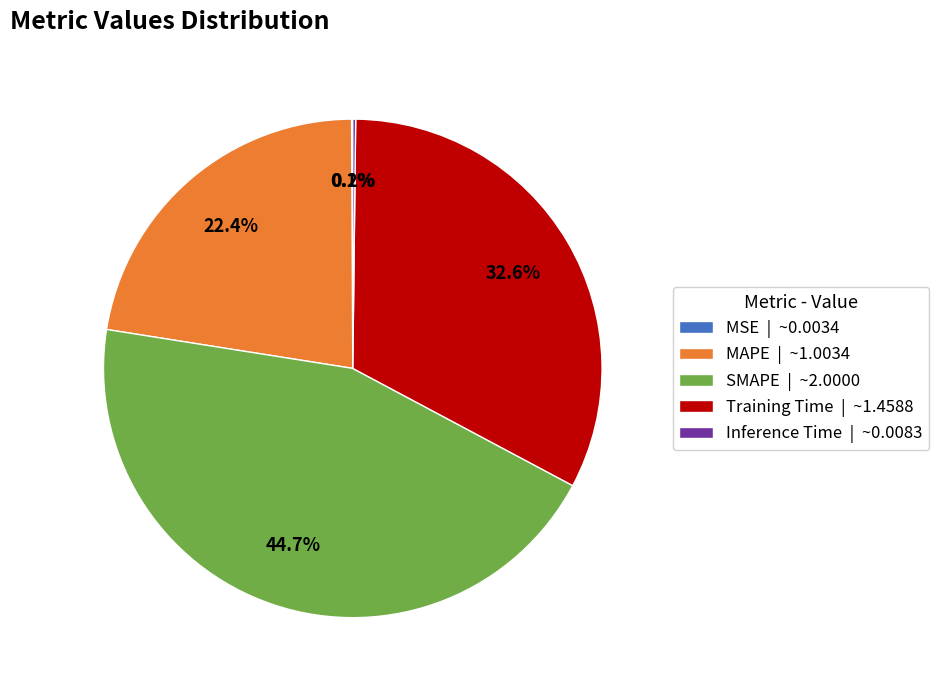

Approximately how many times larger is the value at SMAPE | ~2.0000 compared to Training Time | ~1.4588?

1.4